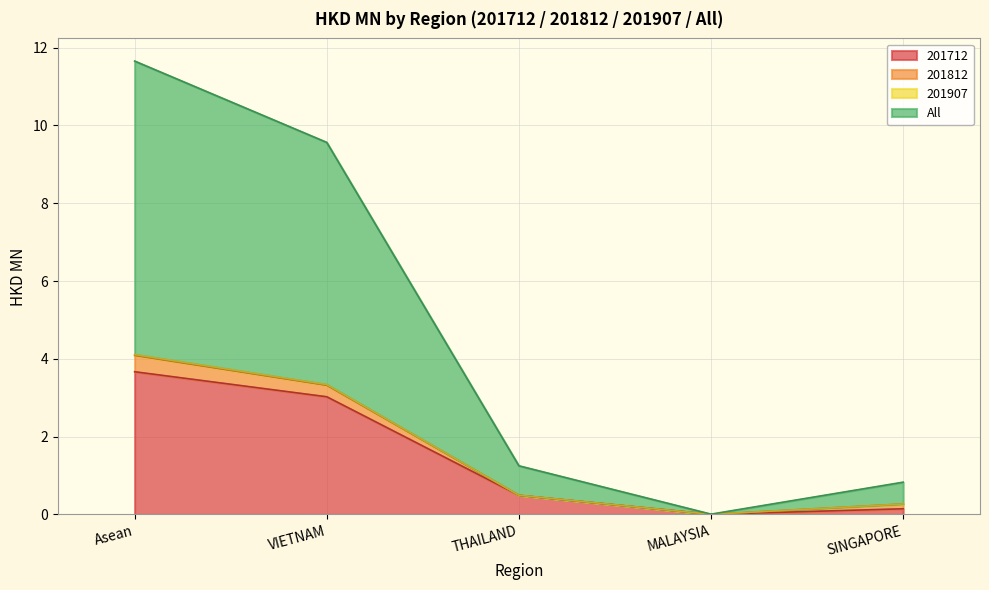

At which category does the chart reach its minimum across all series?

MALAYSIA